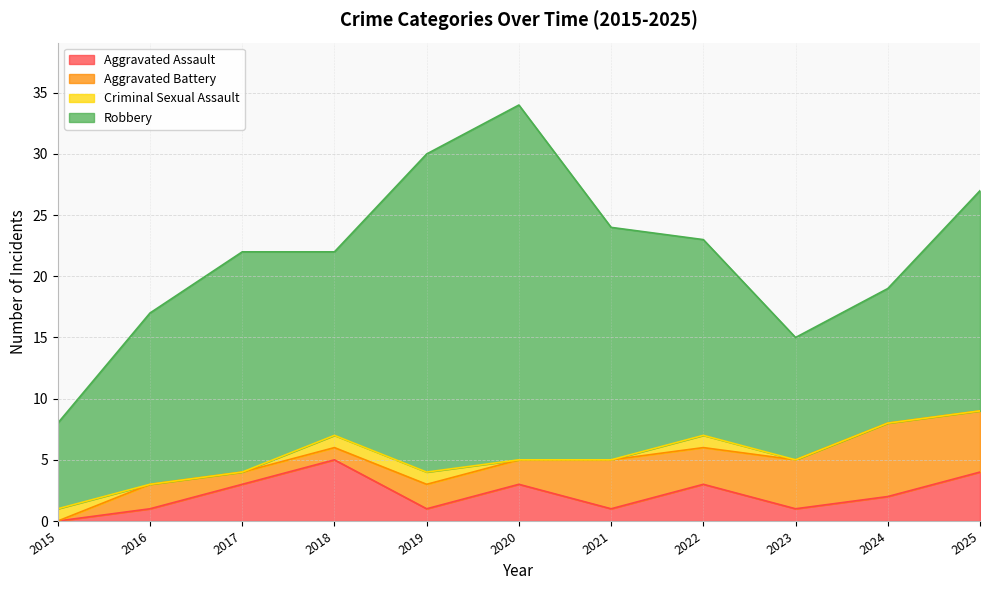

What is the difference between the second highest and second lowest values in the Aggravated Battery series?

4